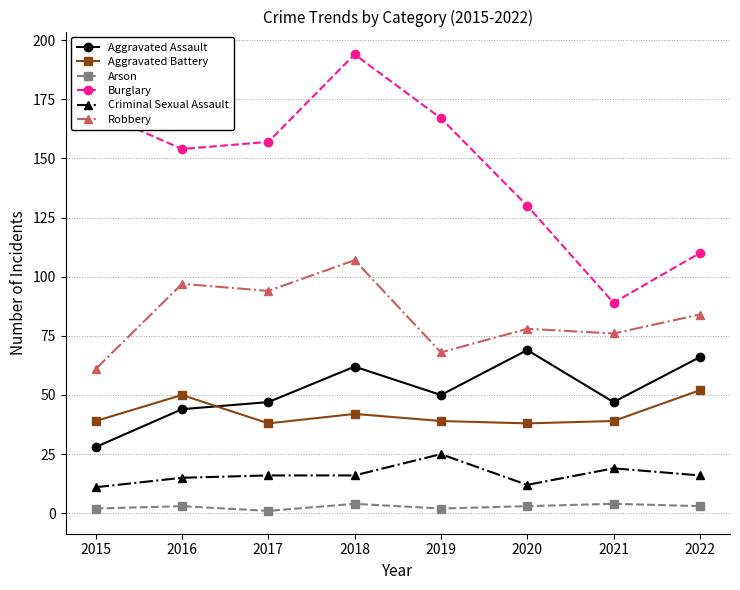

Which category has the highest value in the Aggravated Battery series?

2022